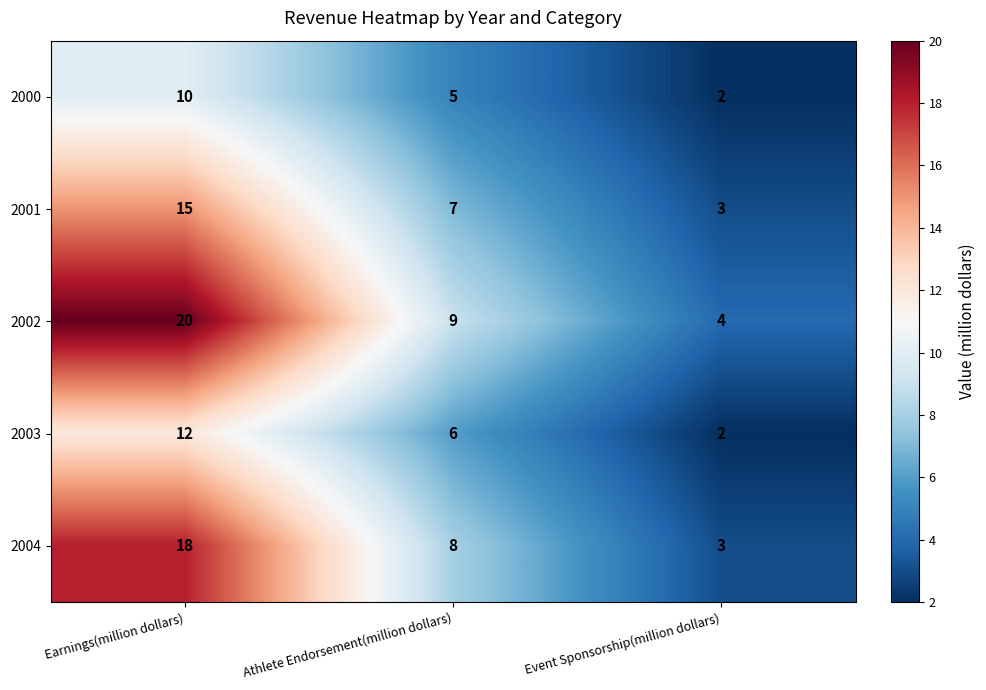

What is the sum of the 2002 values at Earnings(million dollars) and Athlete Endorsement(million dollars)?

29